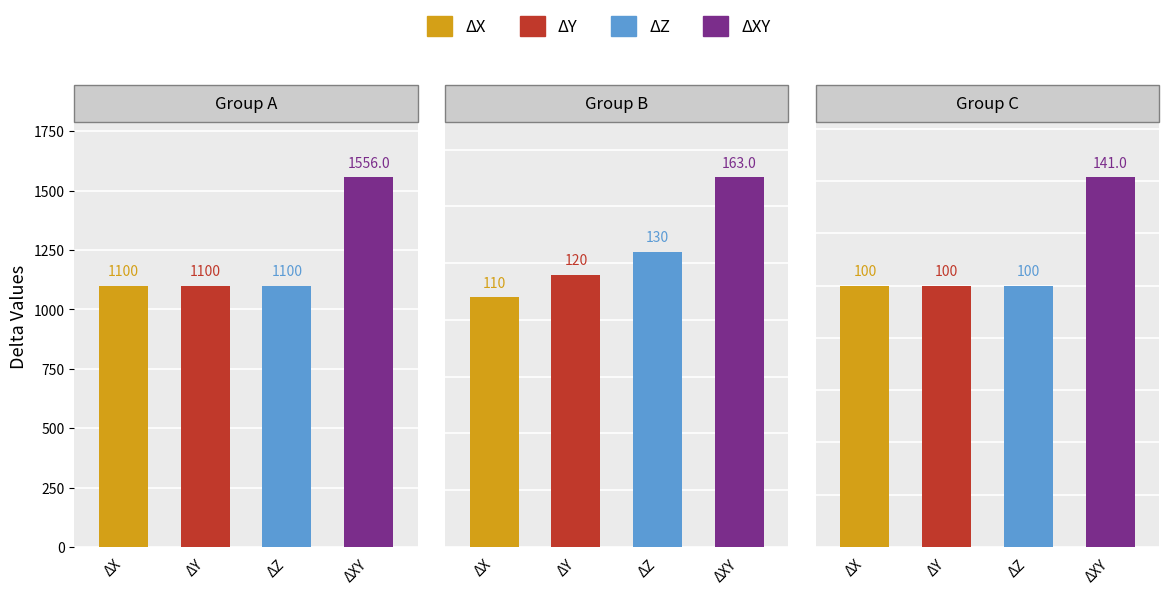

Which series changed the most between 1 and 8?

ΔXY